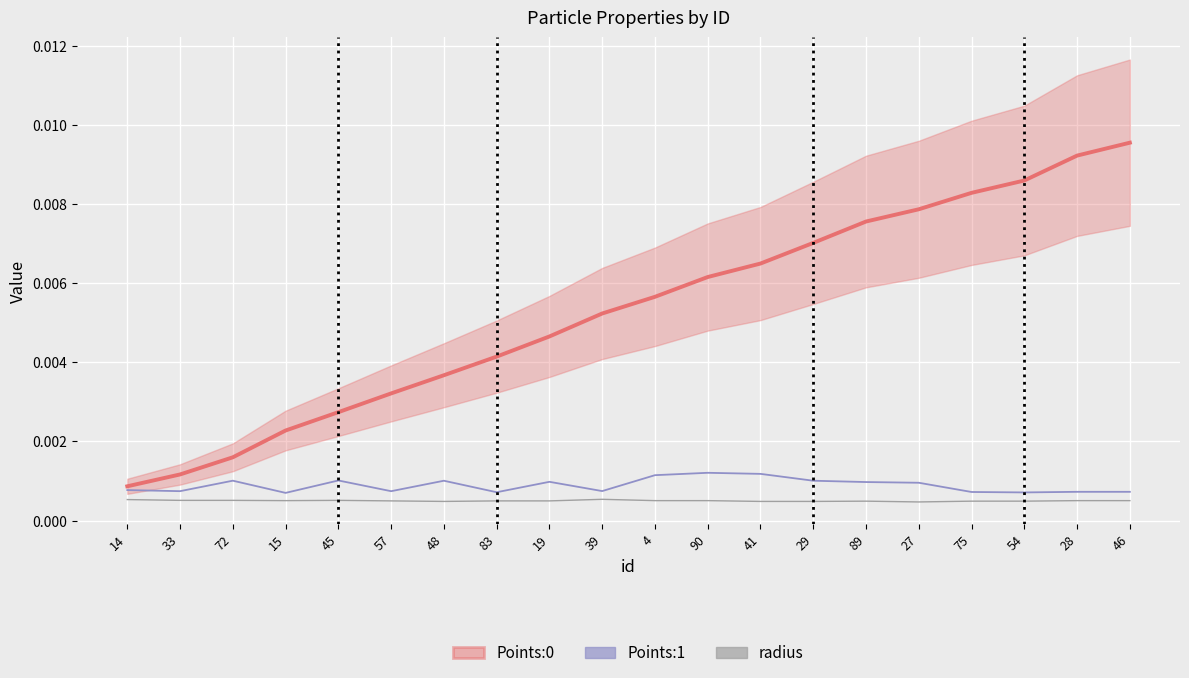

True or false: radius has a value of 0.0 at 41.

False